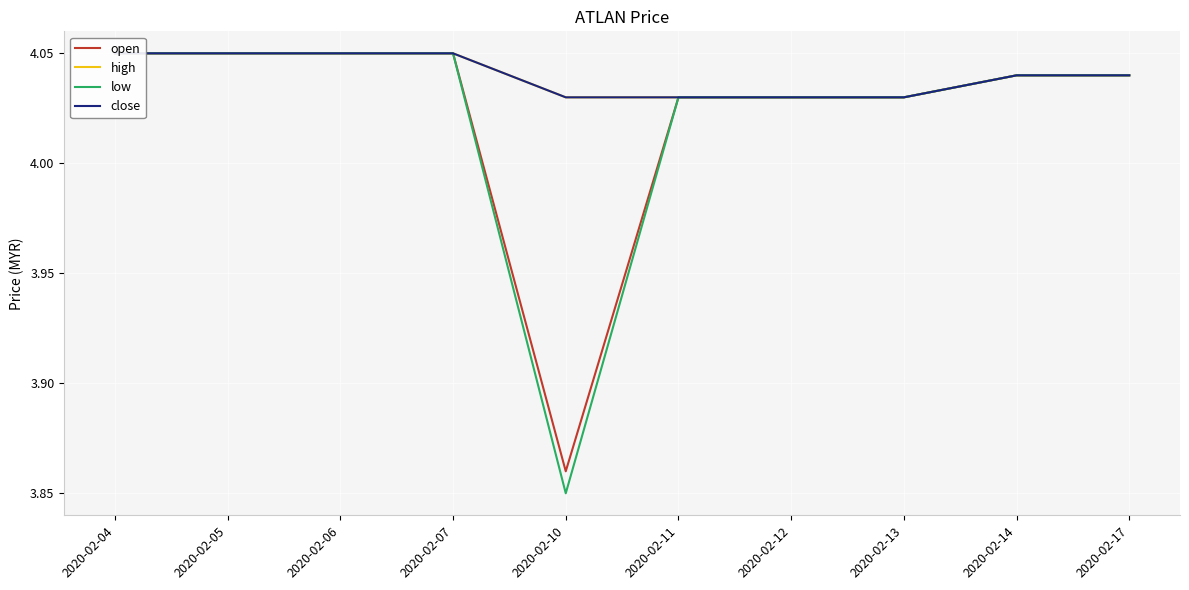

How many data points in open are above 4?

9